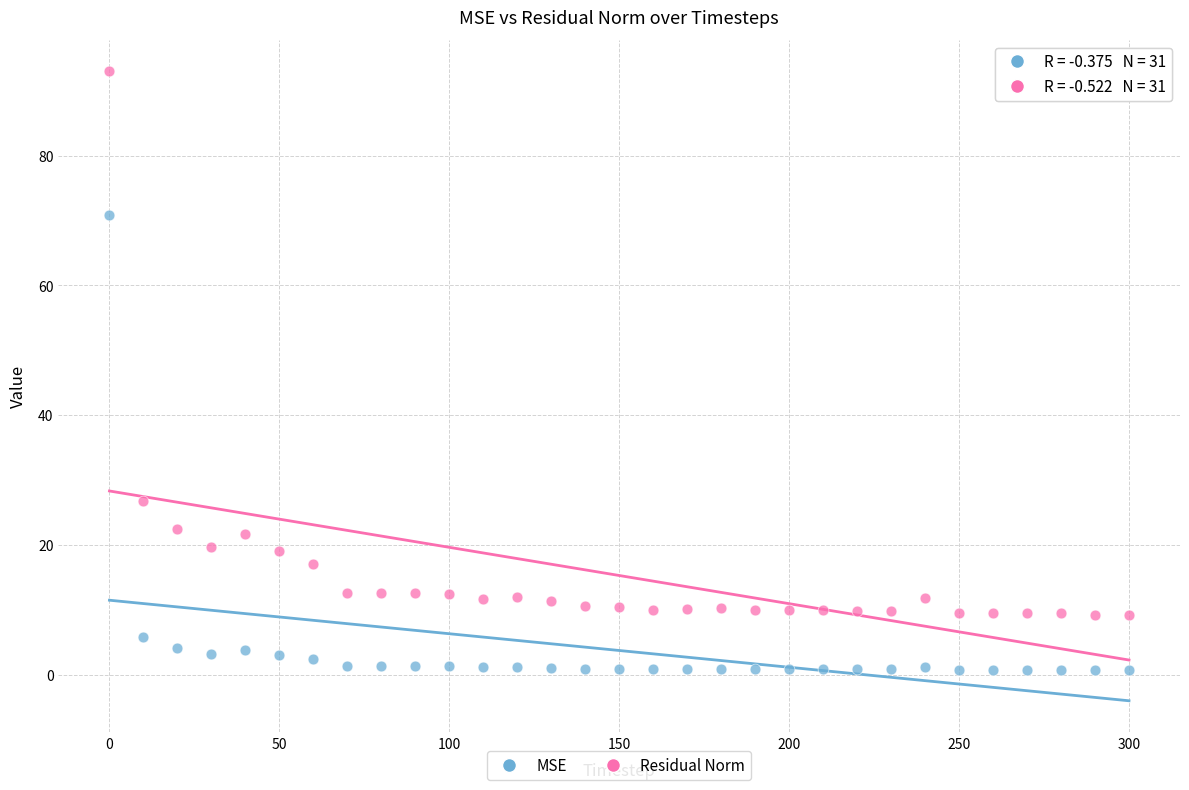

What is the X range (max minus min) for the scatter plot?

300.0